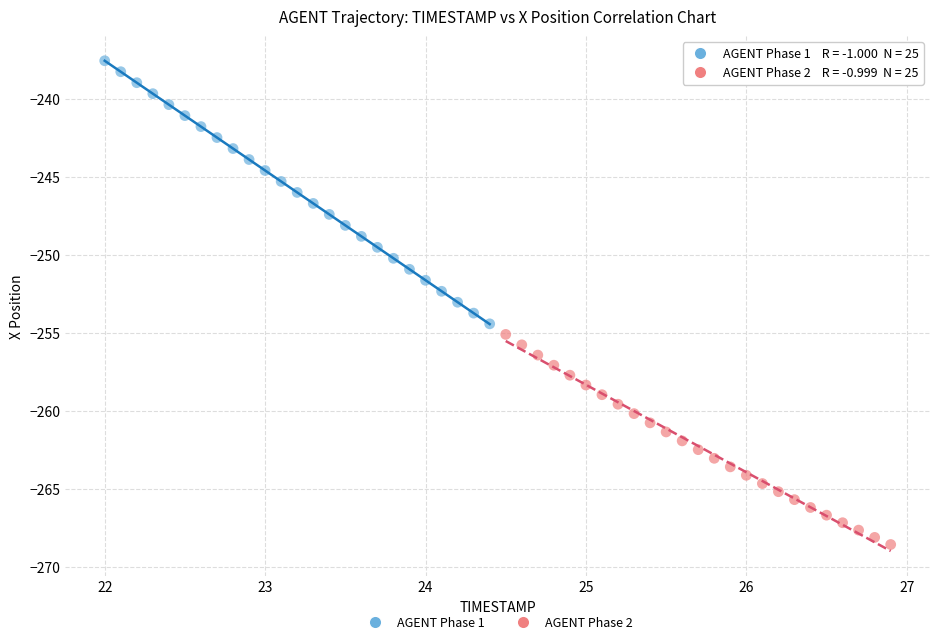

Which series reaches the maximum Y coordinate?

AGENT Phase 1